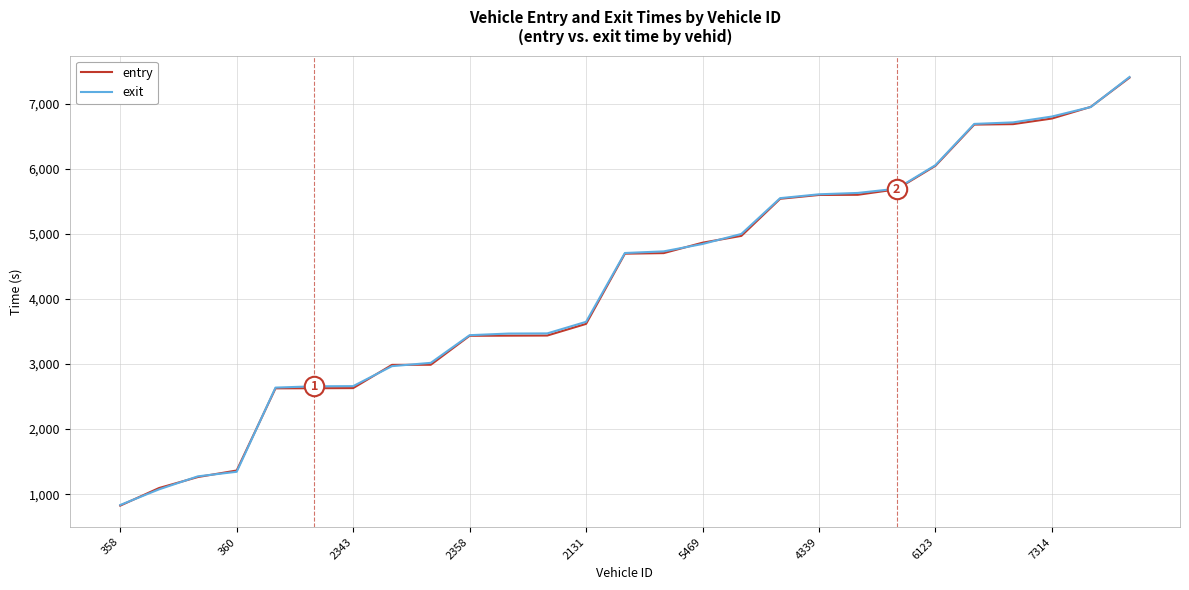

What is the lowest value of the entry series?

824.7